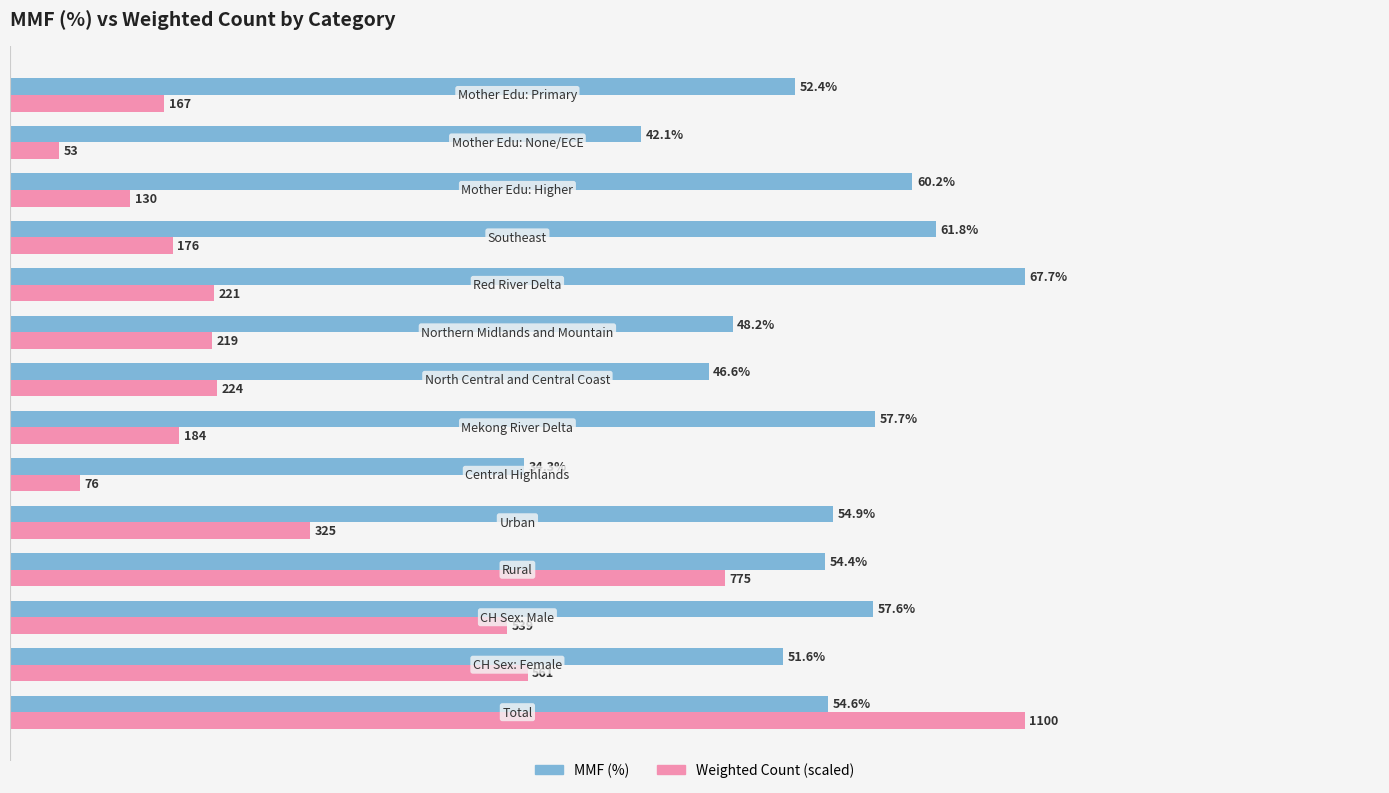

Which series has the largest range (max minus min)?

Weighted Count (scaled)